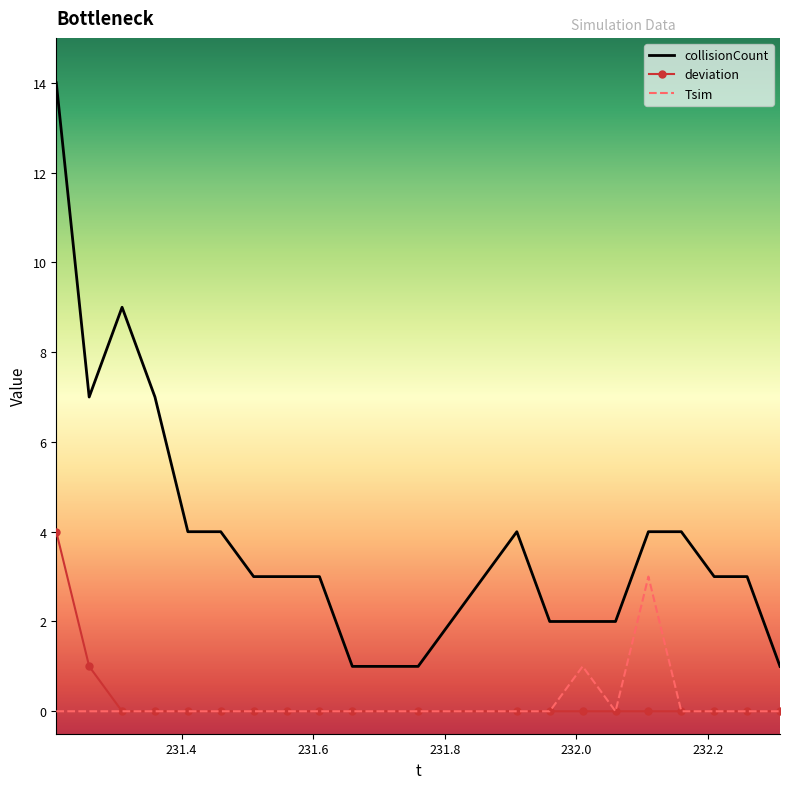

Which series has the widest spread of values?

collisionCount